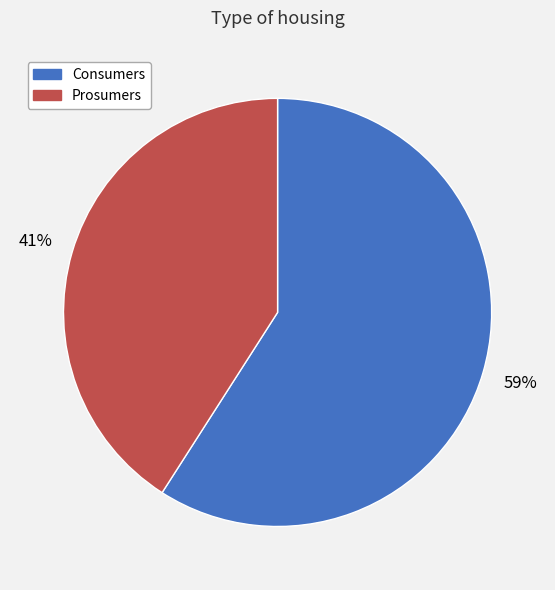

Is it true that Prosumers is 41% of the pie?

True